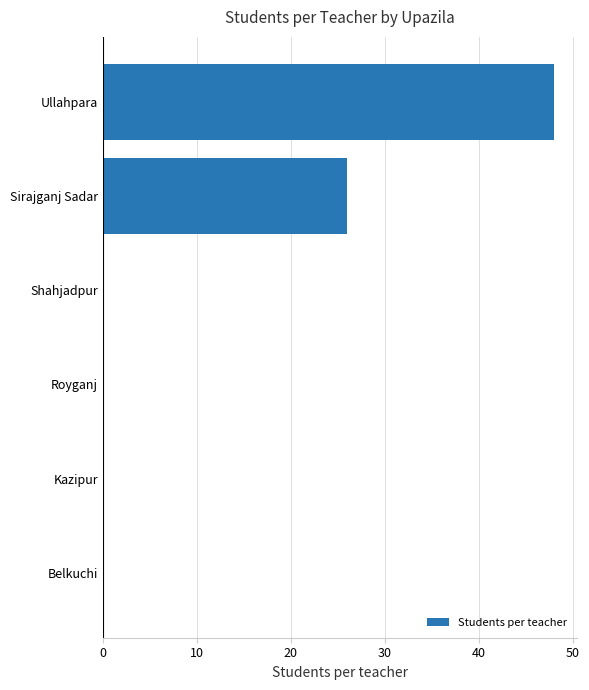

Reading top to bottom, extract all data points from this chart.

Ullahpara=48	Sirajganj Sadar=26	Shahjadpur=0	Royganj=0	Kazipur=0	Belkuchi=0